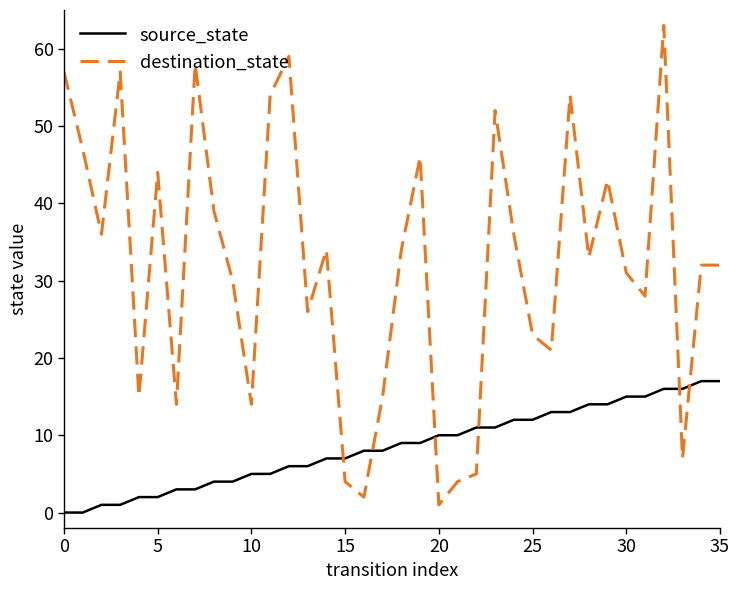

What is the difference between the maximum and minimum values in the destination_state series?

62